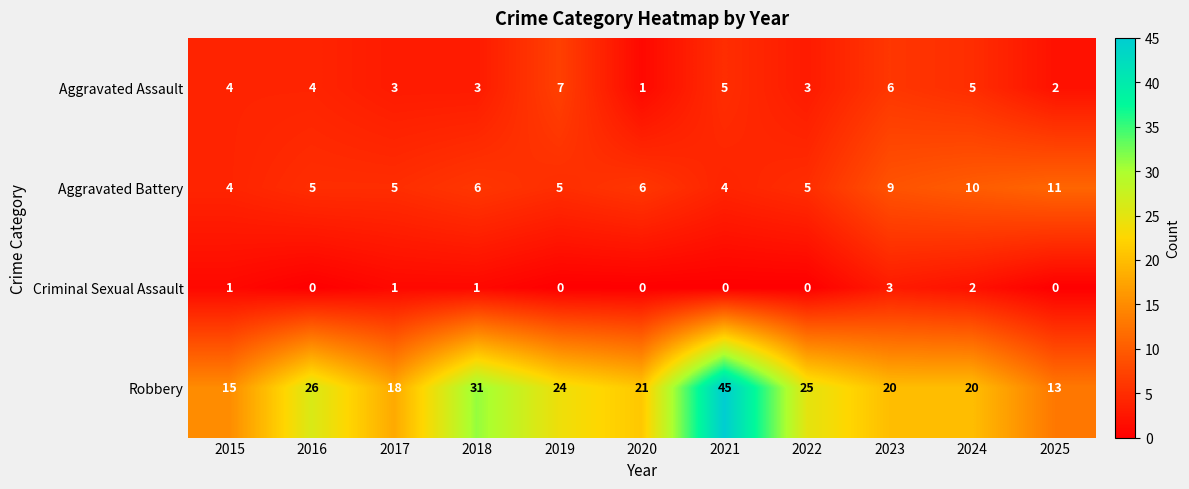

How many categories are shown in the chart?

11